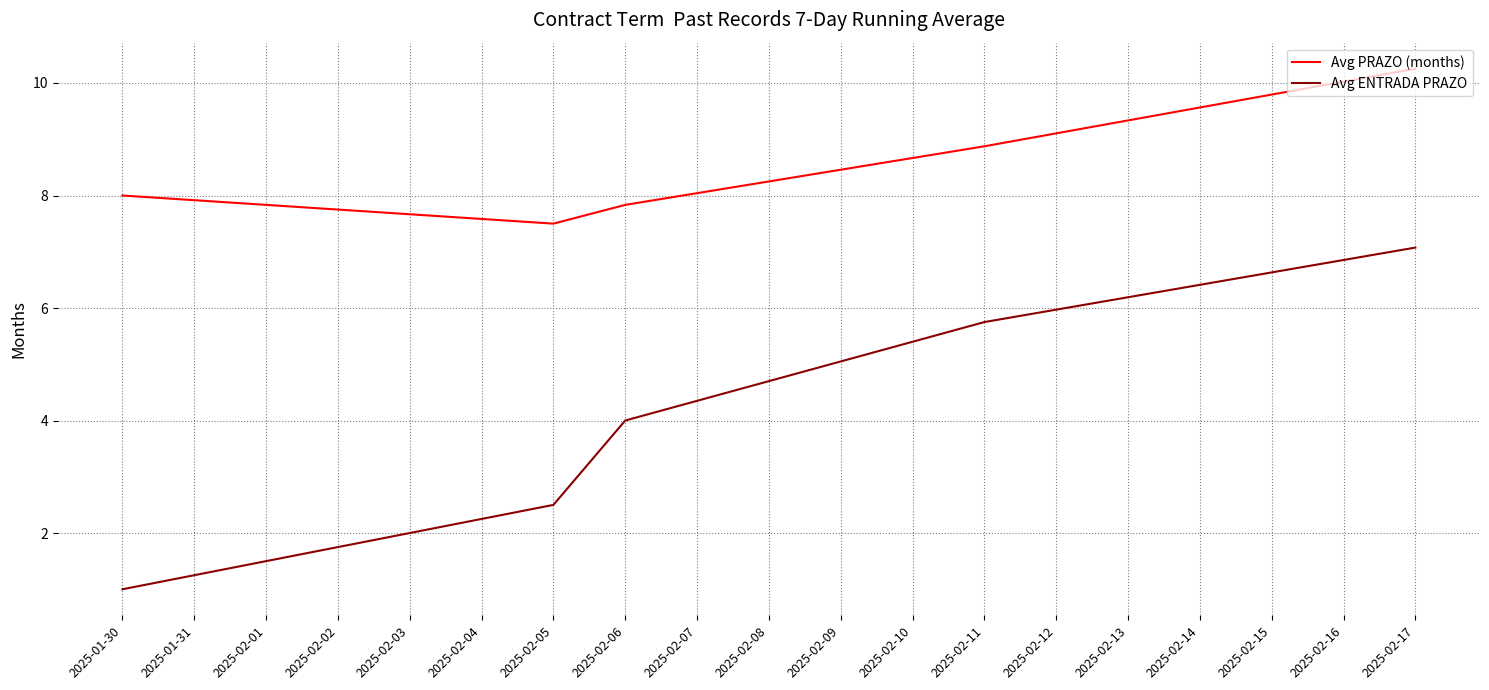

At how many categories does at least one series exceed 2?

5